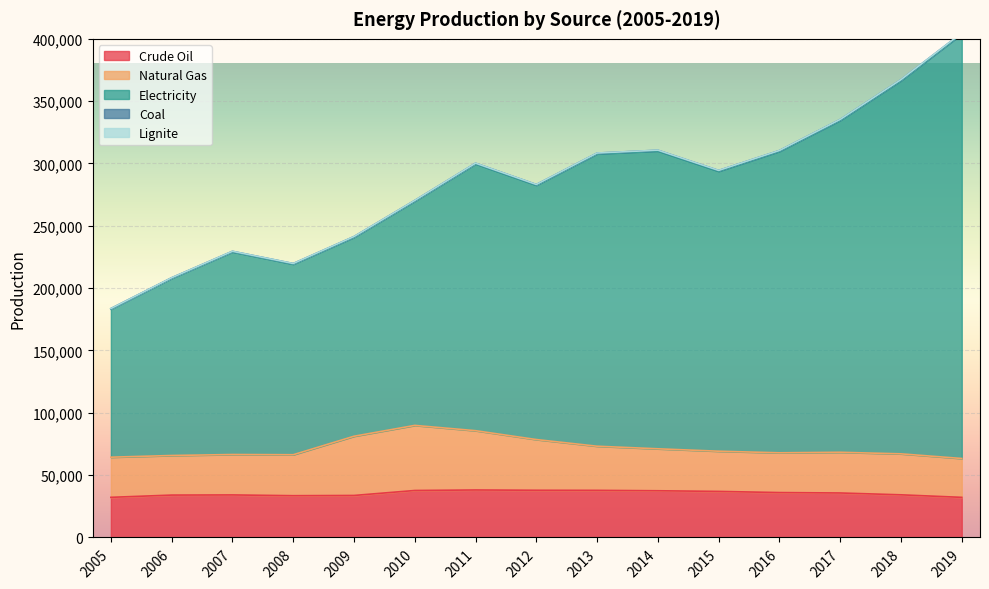

How many interior local peaks does the Lignite series have?

4